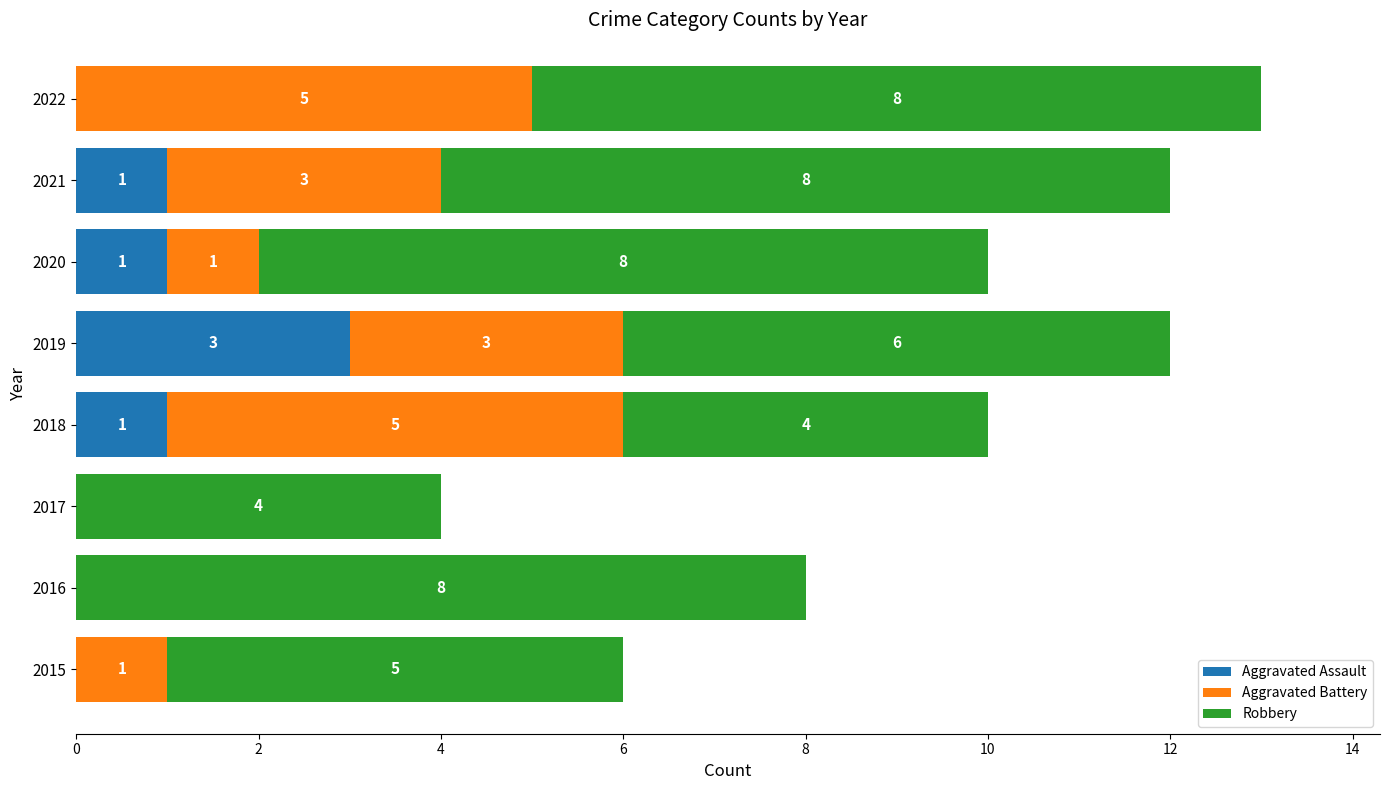

What is the sum of all Aggravated Assault values?

6